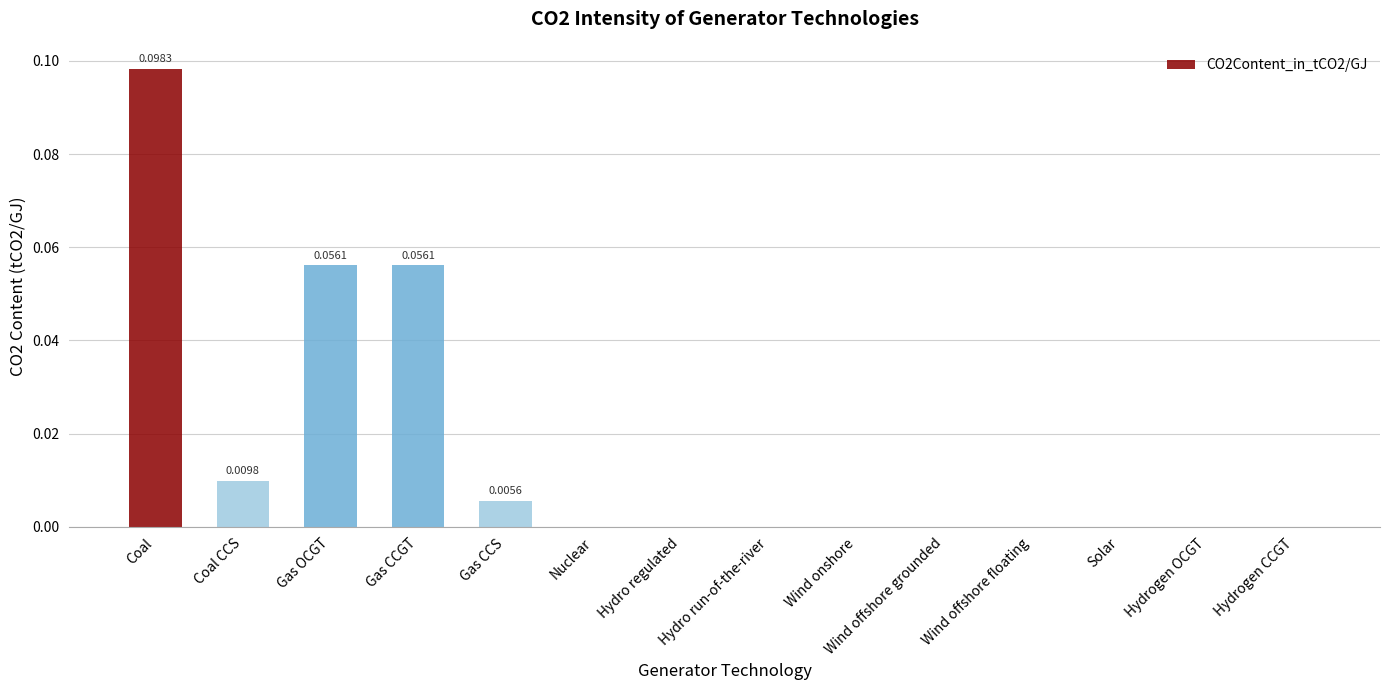

Which has a higher value, Coal or Coal CCS?

Coal